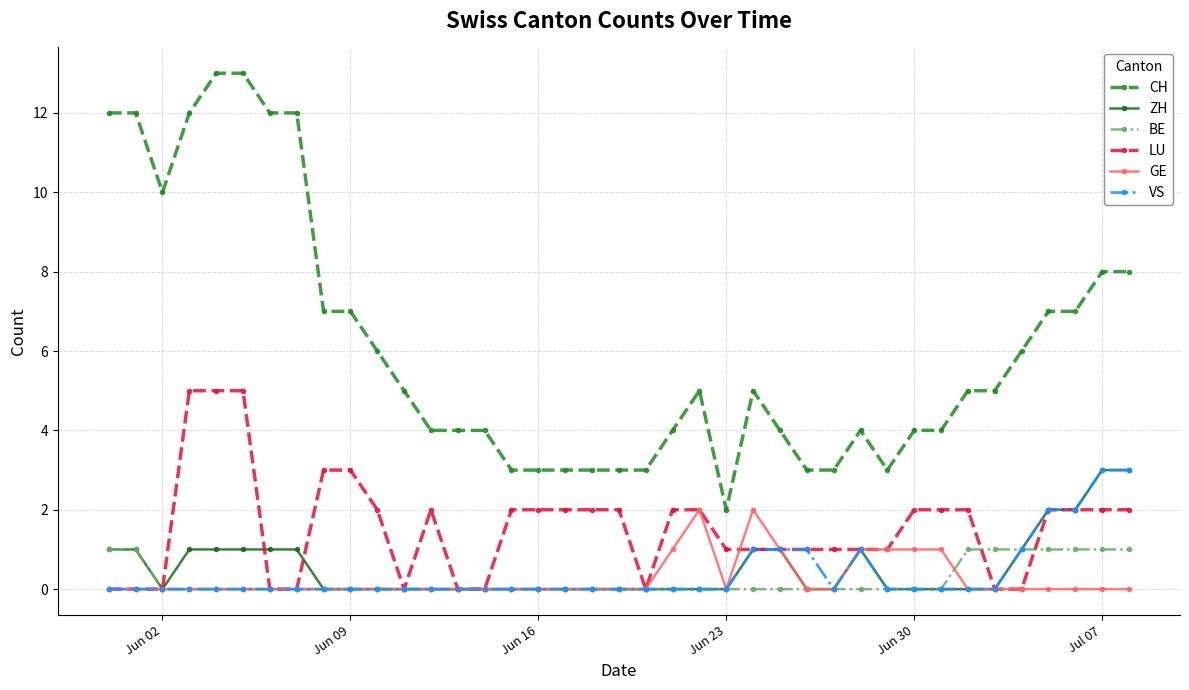

True or false: VS and CH cross at least once.

False